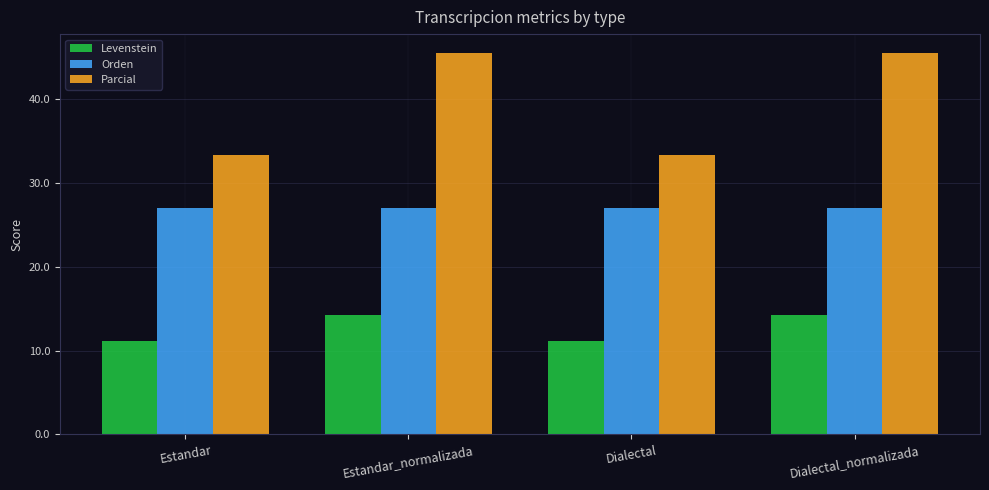

Reading left to right, list all the values displayed in this chart.

Levenstein: 11.1	14.3	11.1	14.3
Orden: 27.0	27.0	27.0	27.0
Parcial: 33.3	45.5	33.3	45.5